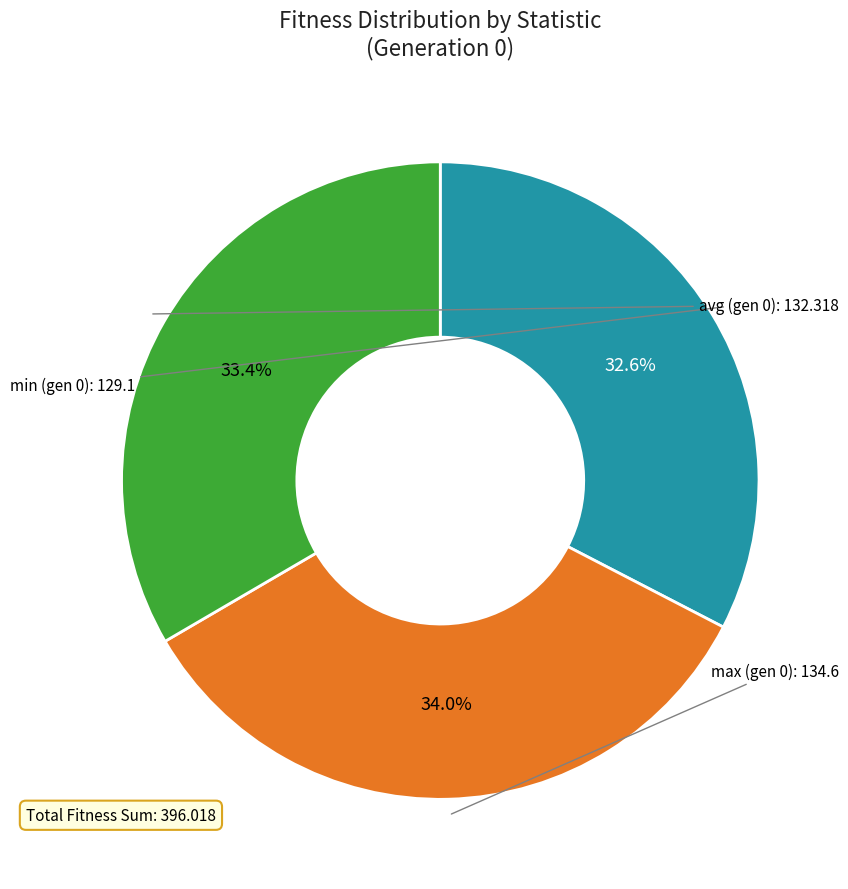

What percentage is NOT represented by avg?

66.6%